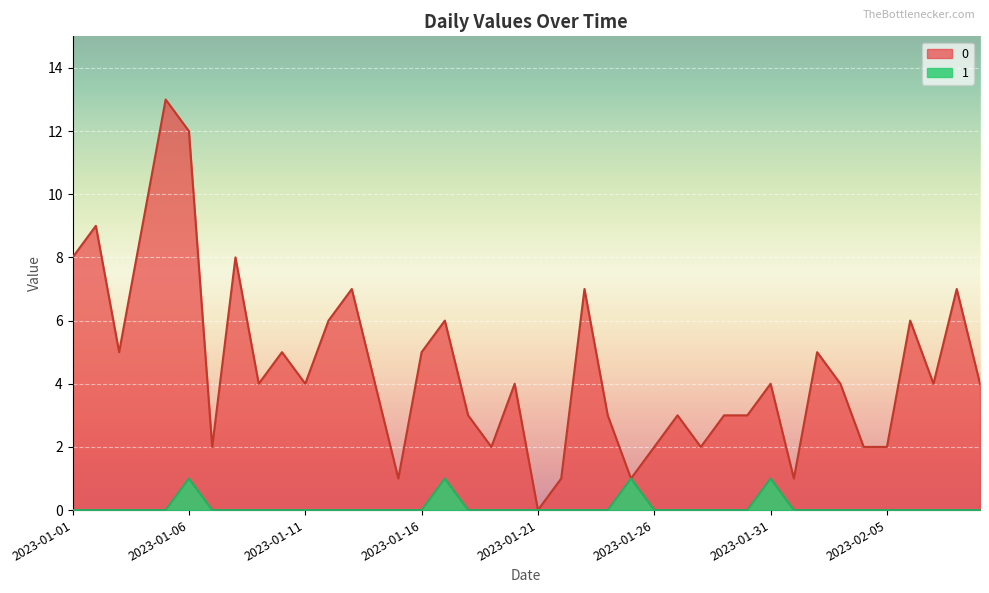

Reading left to right, list all the values displayed in this chart.

0: 8	9	5	9	13	12	2	8	4	5	4	6	7	4	1	5	6	3	2	4	0	1	7	3	1	2	3	2	3	3	4	1	5	4	2	2	6	4	7	4
1: 0	0	0	0	0	1	0	0	0	0	0	0	0	0	0	0	1	0	0	0	0	0	0	0	1	0	0	0	0	0	1	0	0	0	0	0	0	0	0	0